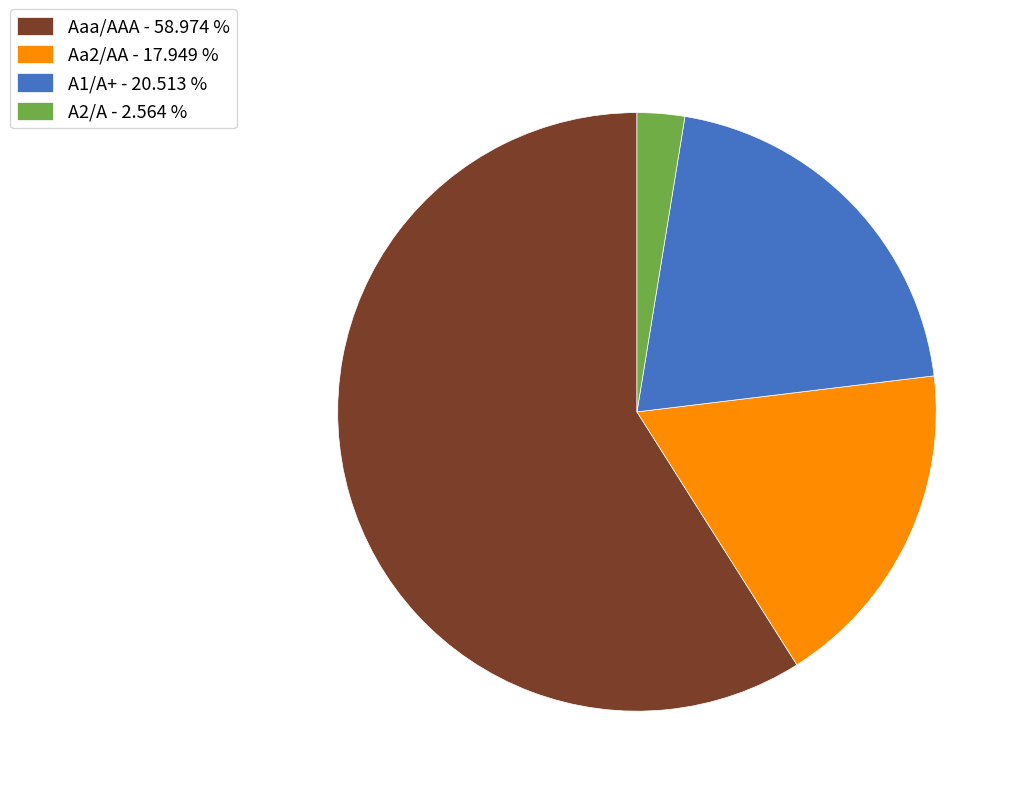

What is the smallest slice in the pie chart?

A2/A